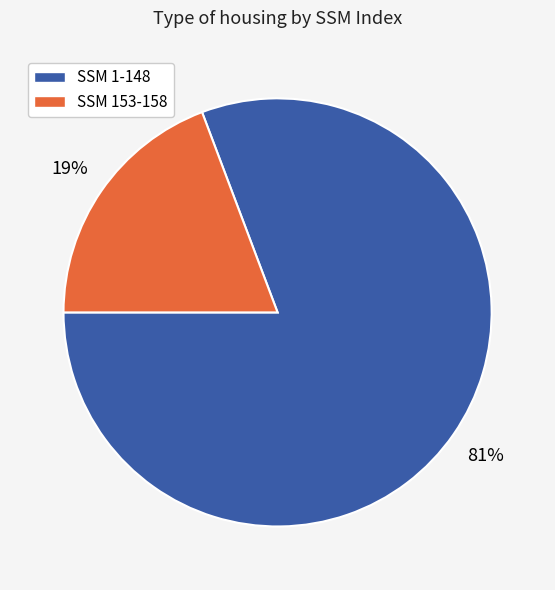

Do SSM 153-158 and SSM 1-148 together represent more than half of the pie?

Yes